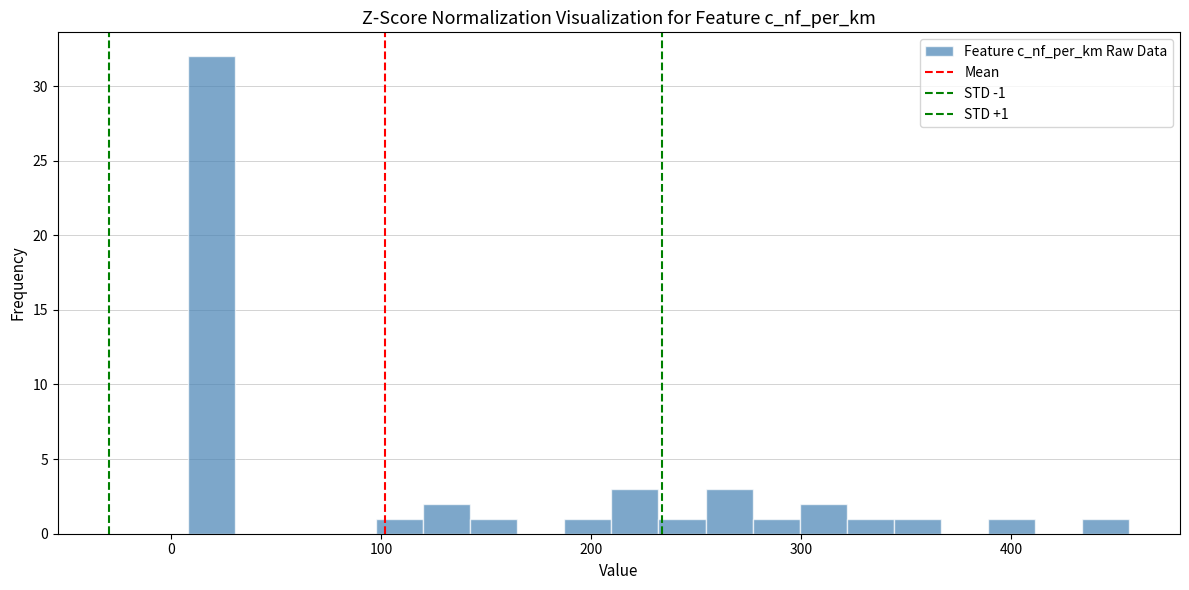

Read against the x-axis, roughly where is the centre of the tallest bar?

20